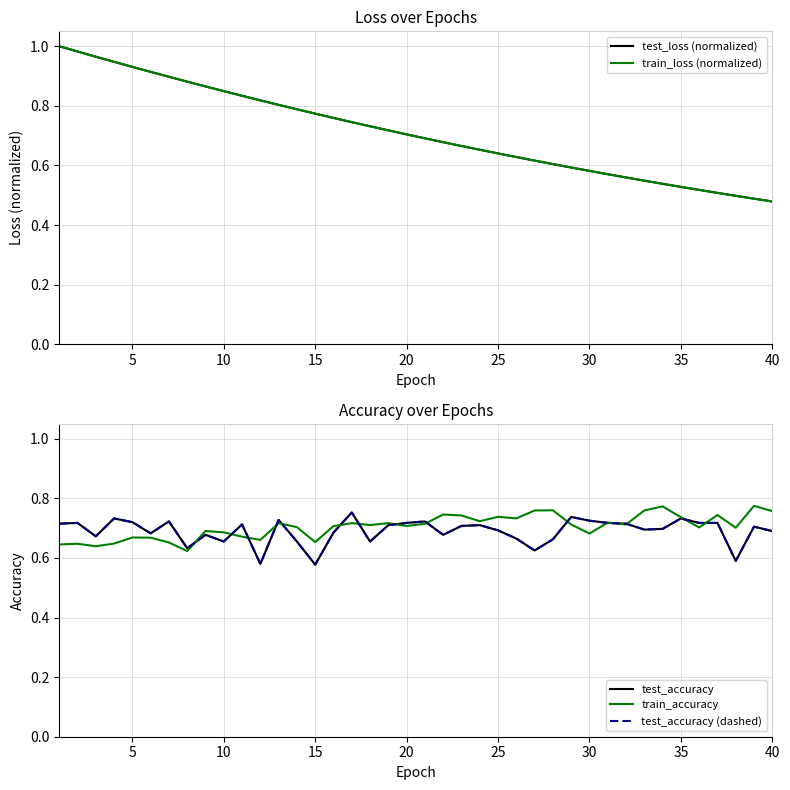

How many intersections are there between test_loss (normalized) and test_accuracy (dashed)?

5